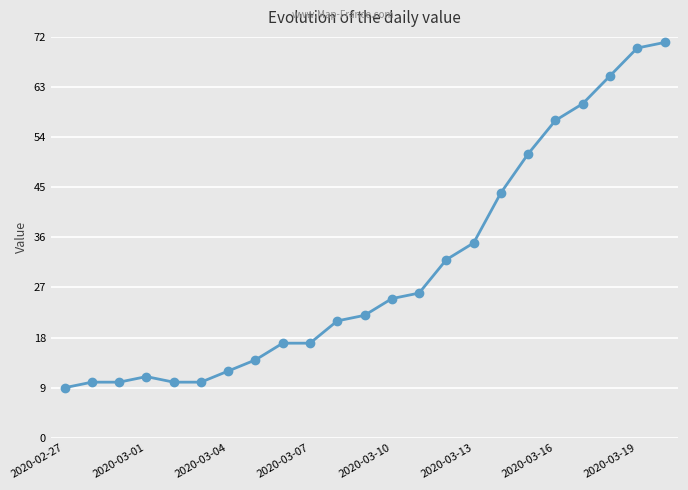

What is the greatest value displayed?

71